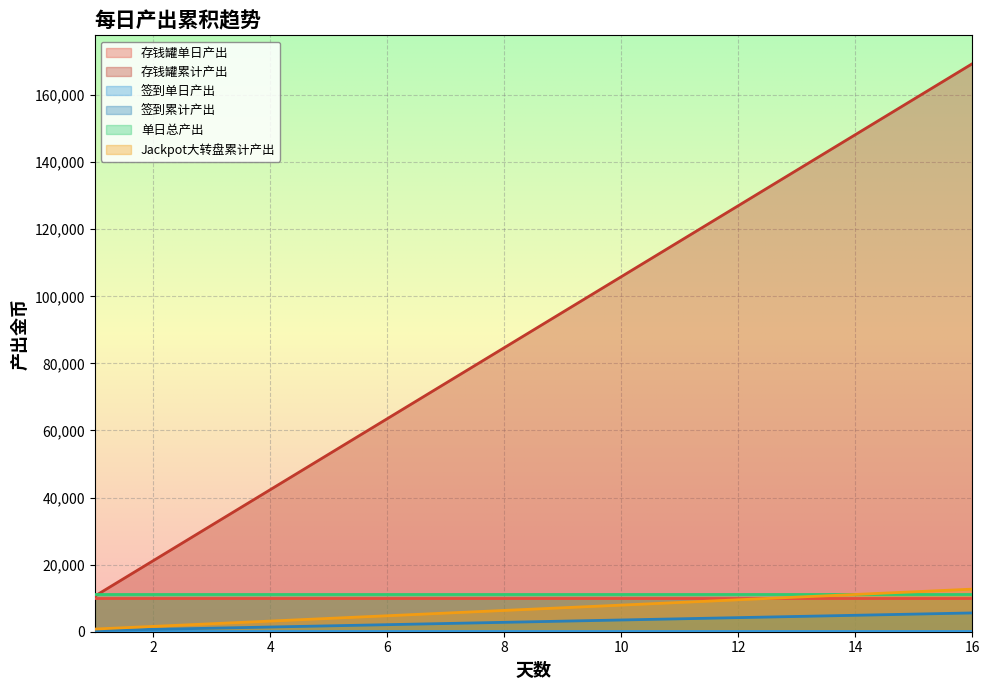

What is the lowest value of the 存钱罐累计产出 series?

10584.0